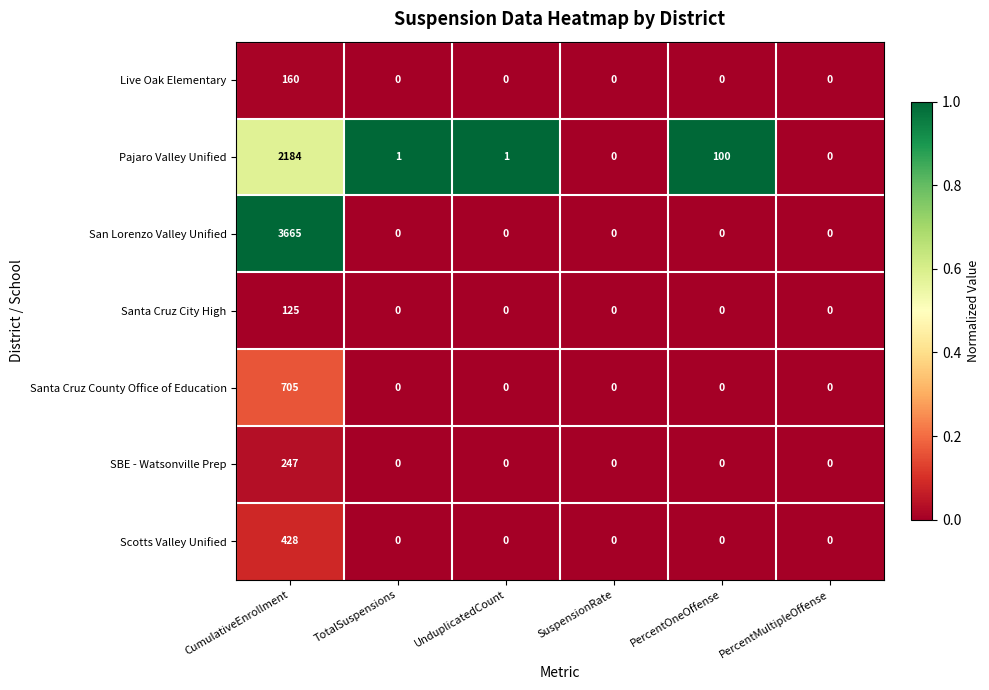

What is the sum of all Pajaro Valley Unified values?

2286